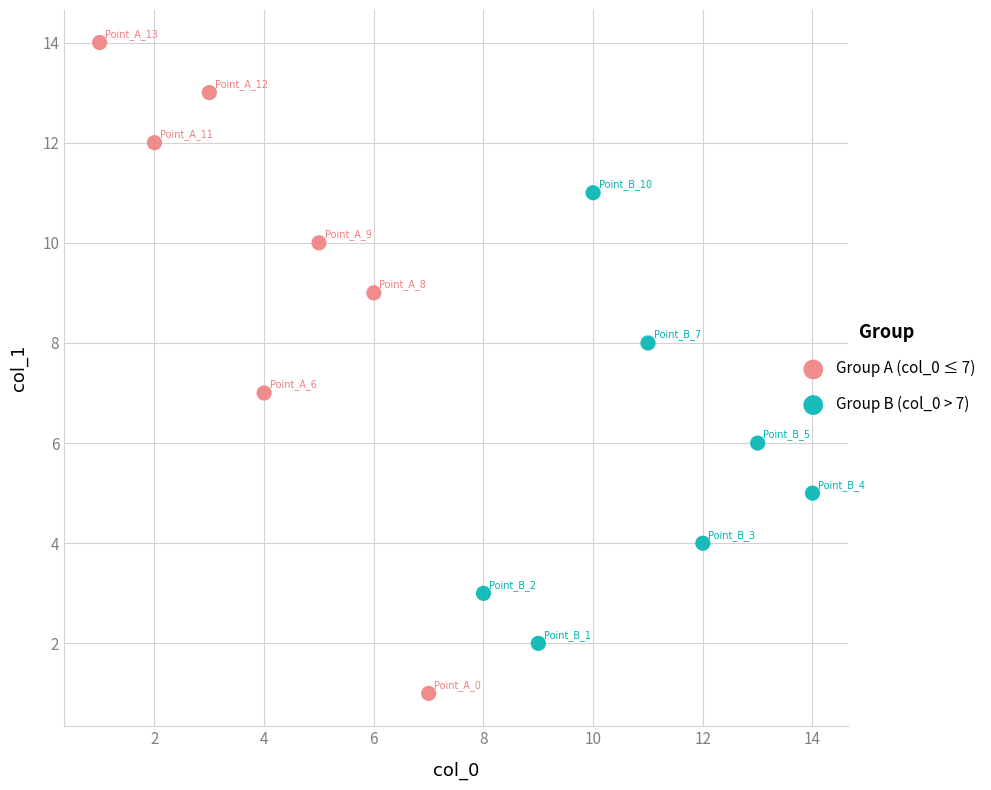

Which series has the largest Y range (max minus min)?

Group A (col_0 ≤ 7)